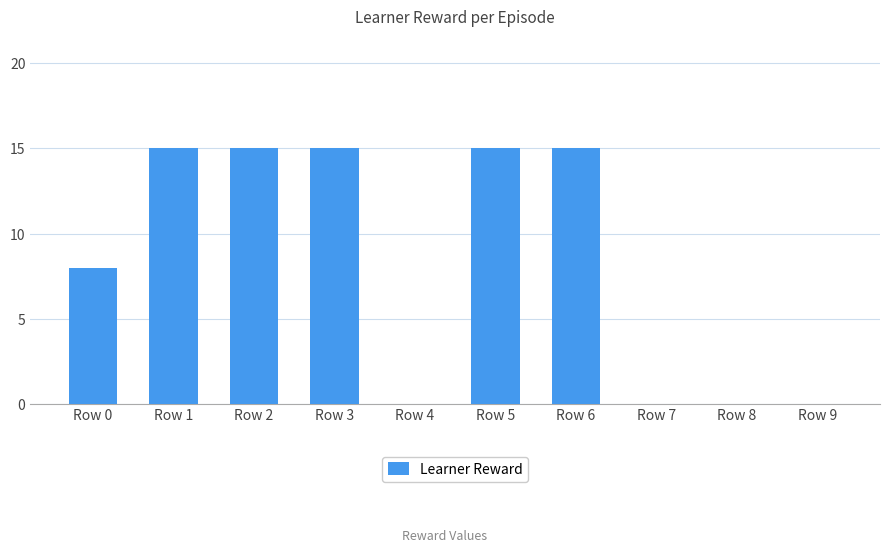

What is the sum of all values?

83